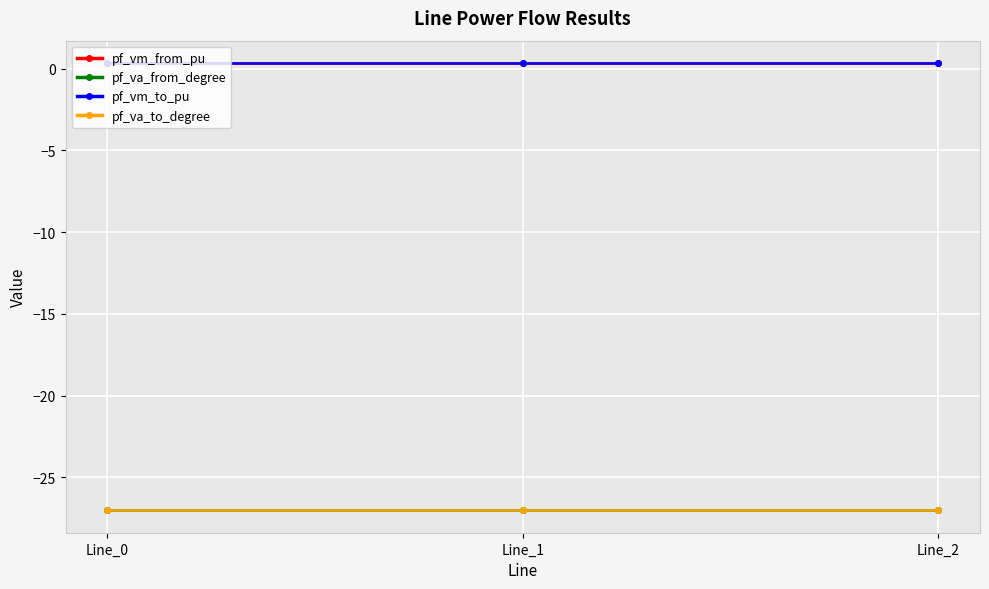

Reading left to right, extract all data points from this chart.

pf_vm_from_pu: 0.3	0.3	0.3
pf_va_from_degree: -27.0	-27.0	-27.0
pf_vm_to_pu: 0.3	0.3	0.3
pf_va_to_degree: -27.0	-27.0	-27.0